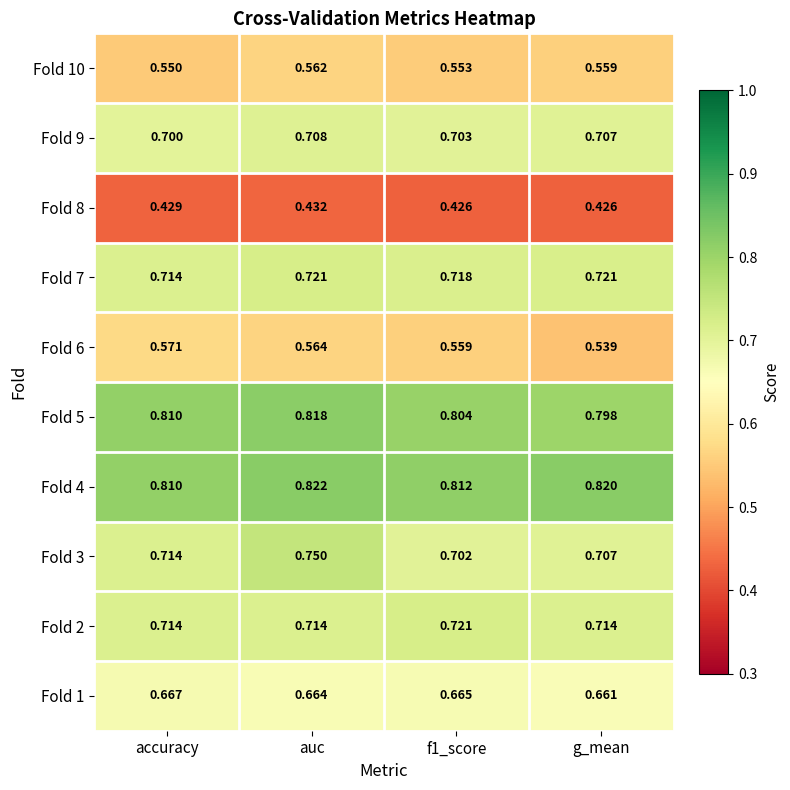

Which series has the largest range (max minus min)?

Fold 3